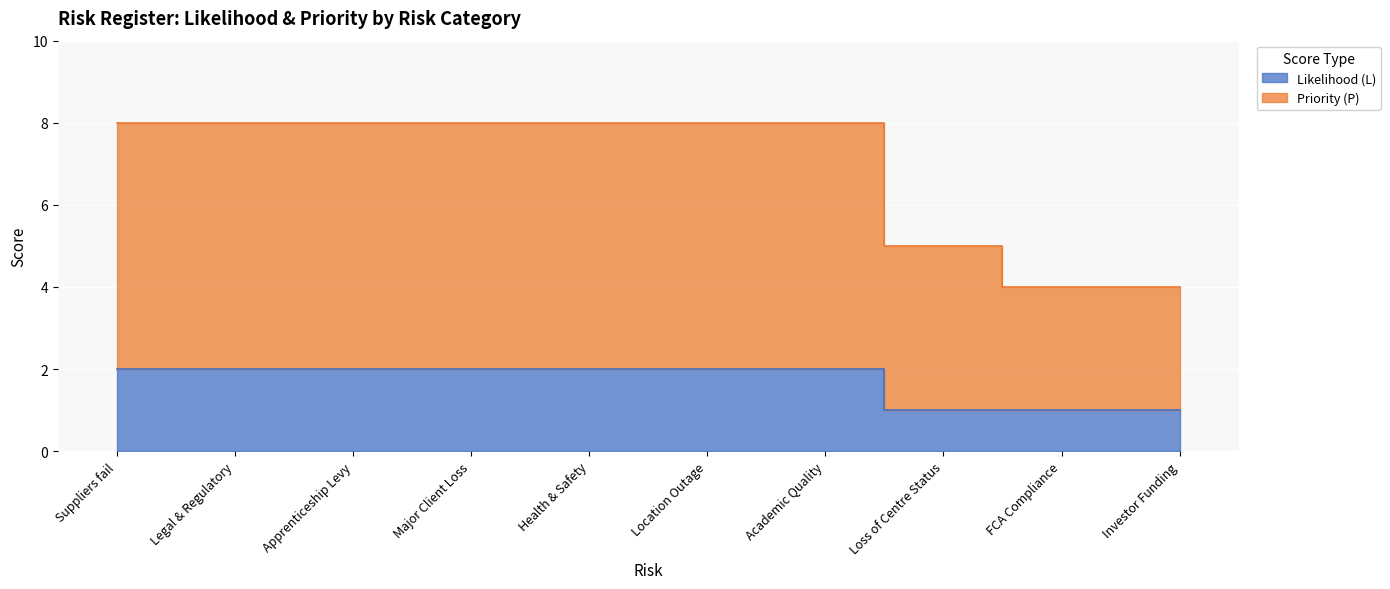

What position from the right is Apprenticeship Levy?

8